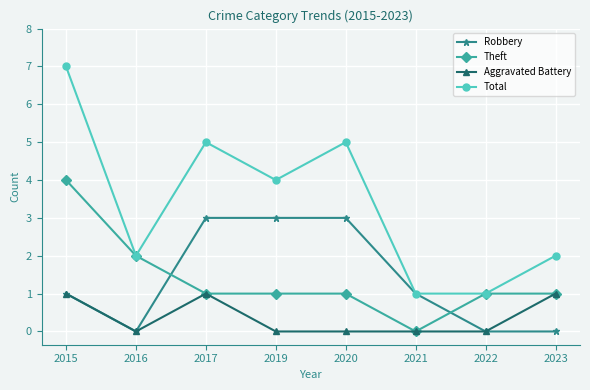

What is the maximum value for Robbery?

3